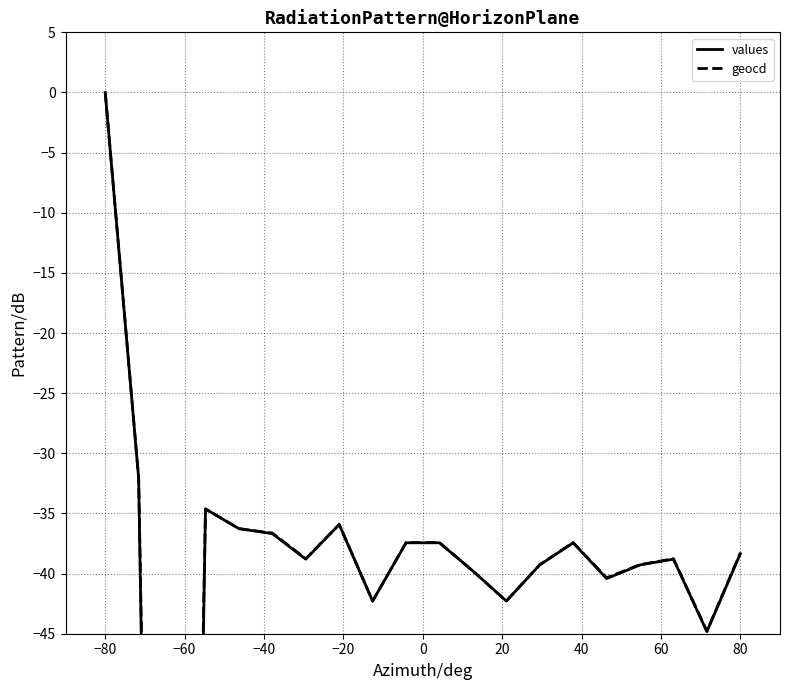

What are all the series names shown in the legend?

values, geocd